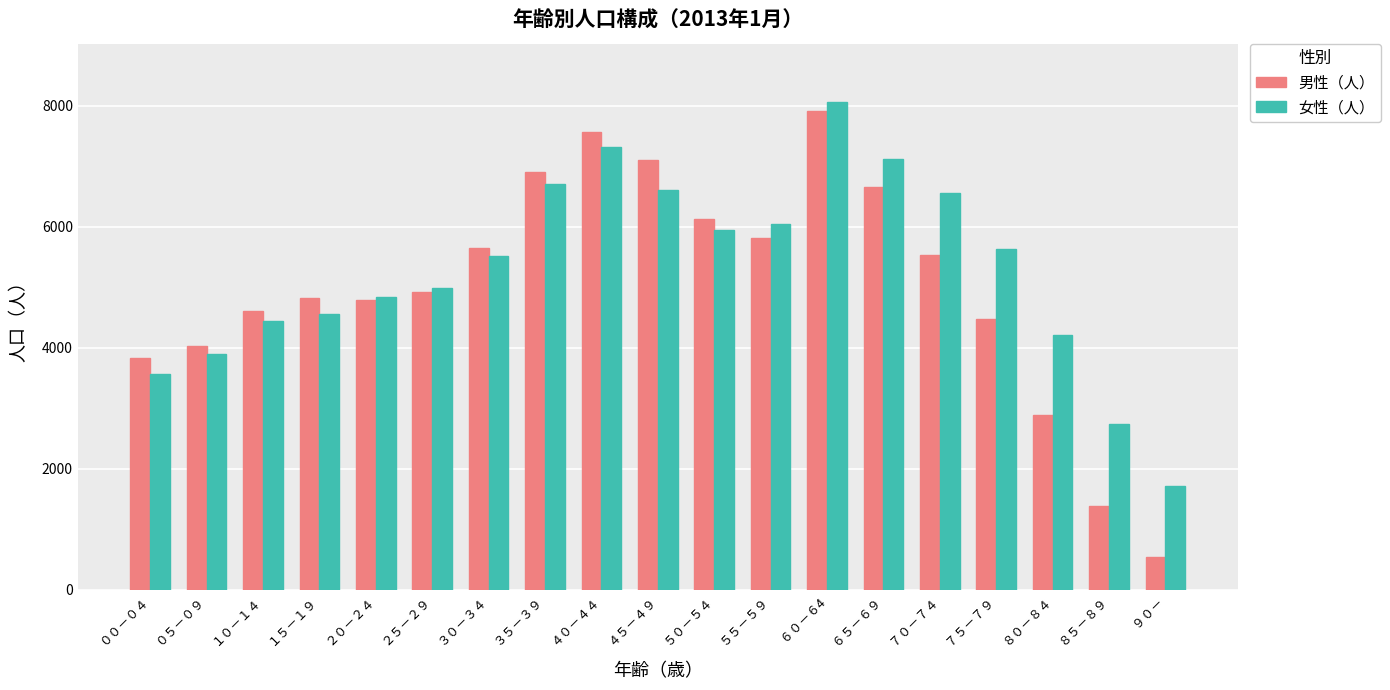

List the series in order of their peak value, lowest first.

男性（人）, 女性（人）